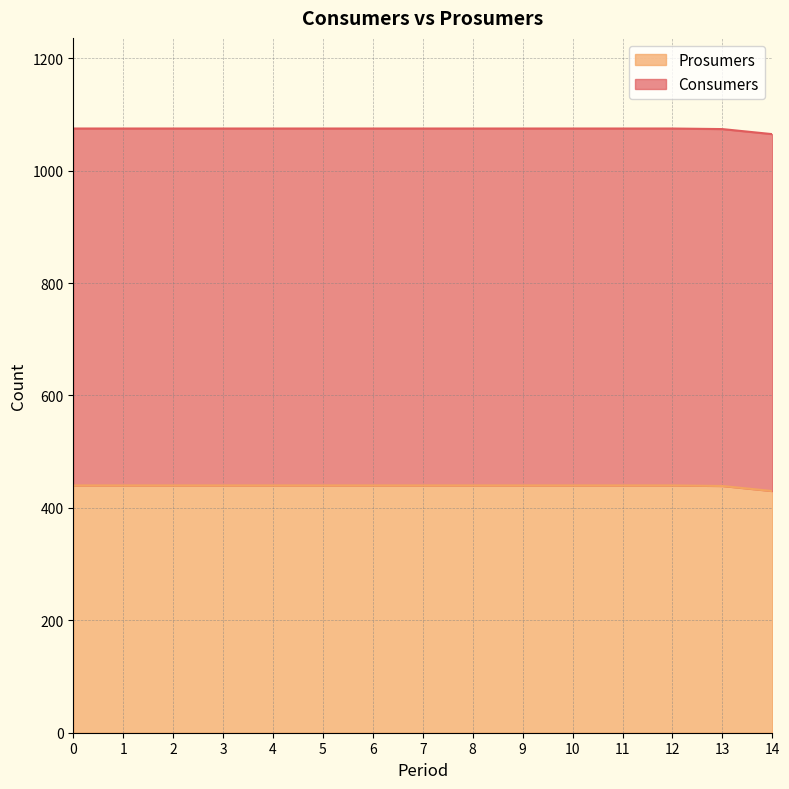

True or false: the data shows 138 at 1.

False